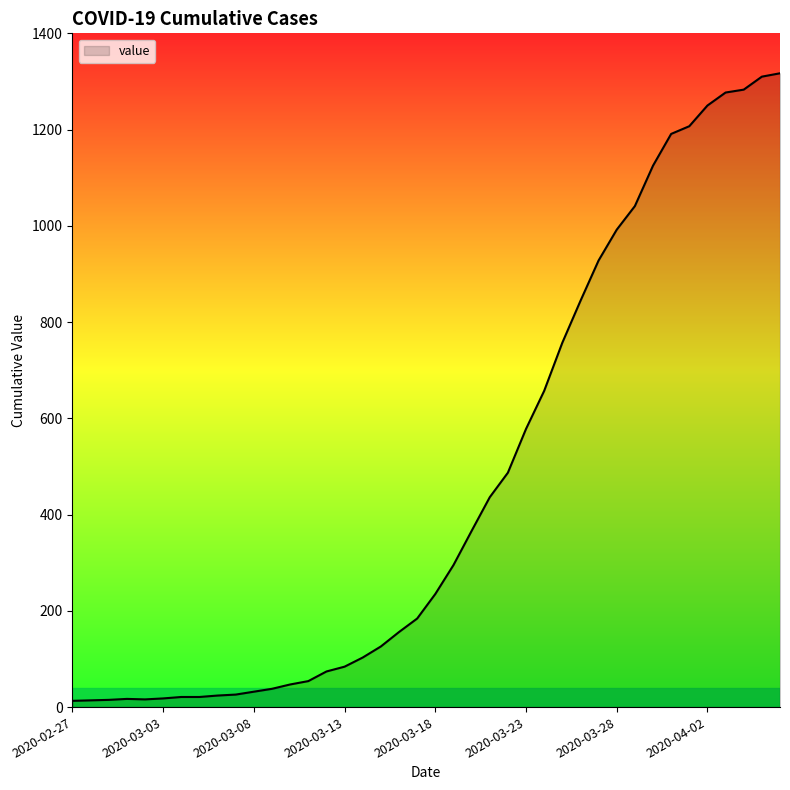

What is the maximum value shown in the chart?

1317